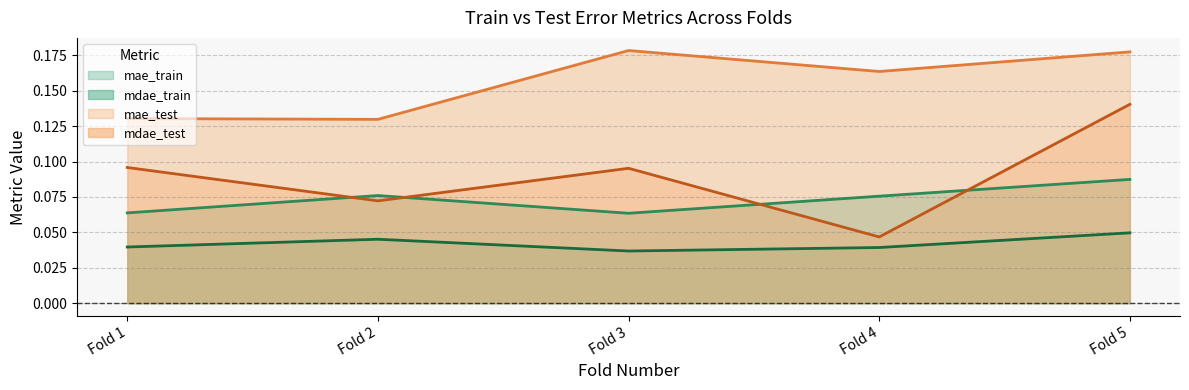

At which category does mdae_test reach its first local peak?

Fold 3